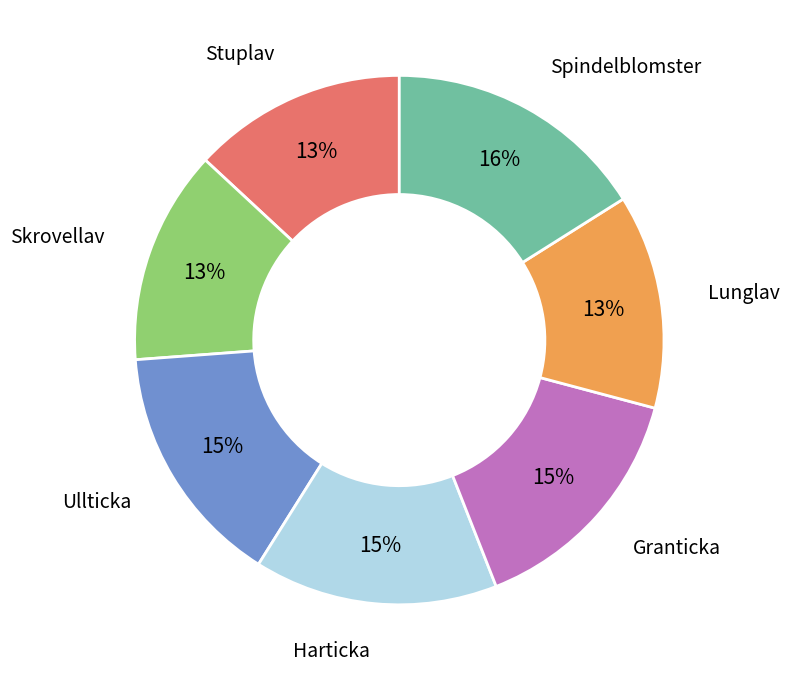

The Lunglav slice represents 3% of the pie. True or false?

False